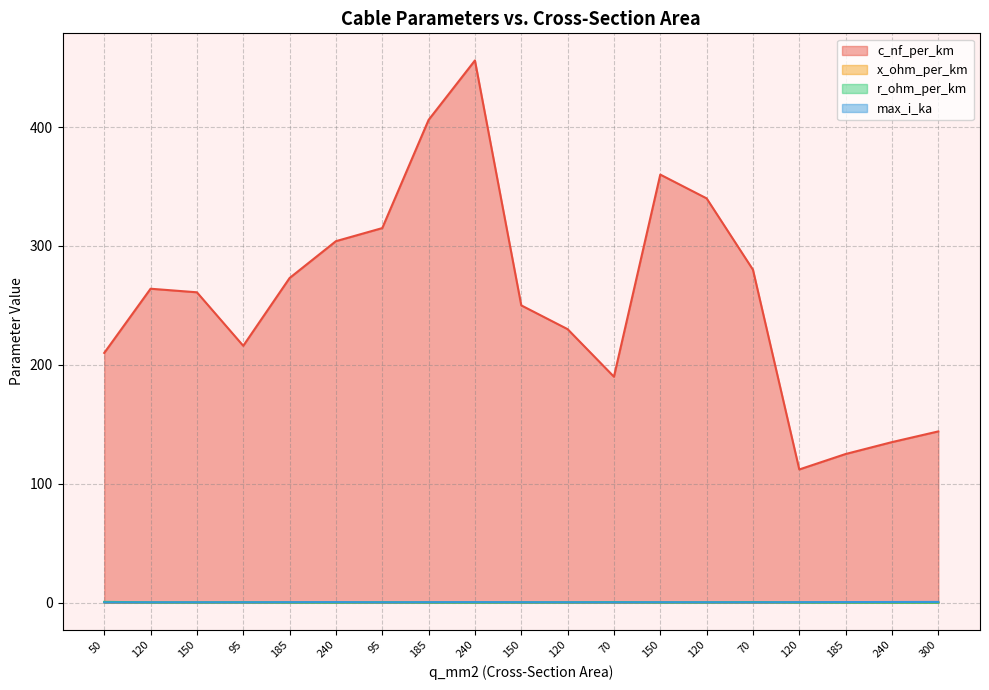

Reading left to right, extract all data points from this chart.

c_nf_per_km: 210.0	264.0	261.0	216.0	273.0	304.0	315.0	406.0	456.0	250.0	230.0	190.0	360.0	340.0	280.0	112.0	125.0	135.0	144.0
x_ohm_per_km: 0.1	0.1	0.1	0.1	0.1	0.1	0.1	0.1	0.1	0.1	0.1	0.1	0.1	0.1	0.1	0.2	0.2	0.1	0.1
r_ohm_per_km: 0.6	0.2	0.2	0.3	0.2	0.1	0.3	0.2	0.1	0.2	0.3	0.4	0.2	0.3	0.4	0.2	0.1	0.1	0.1
max_i_ka: 0.1	0.2	0.3	0.3	0.4	0.4	0.2	0.4	0.4	0.3	0.3	0.2	0.3	0.3	0.2	0.4	0.5	0.5	0.6